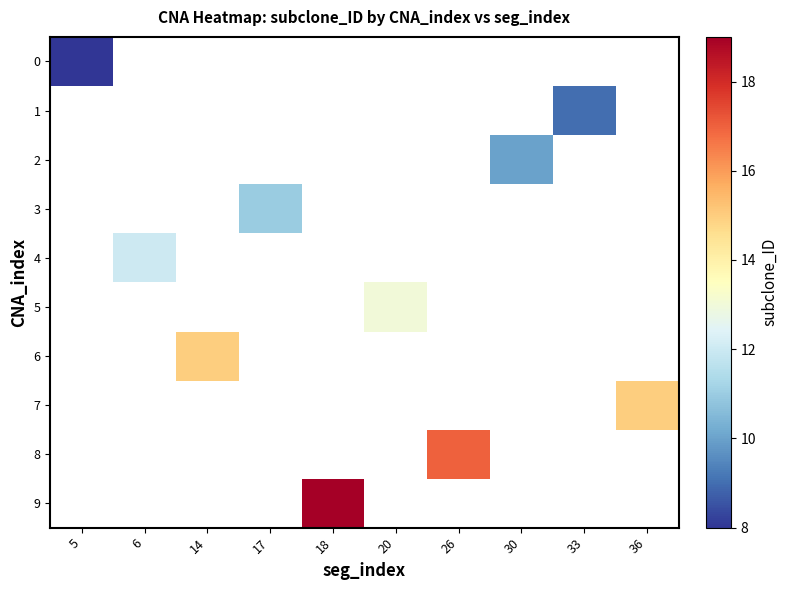

At which category does the chart reach its peak across all series?

18